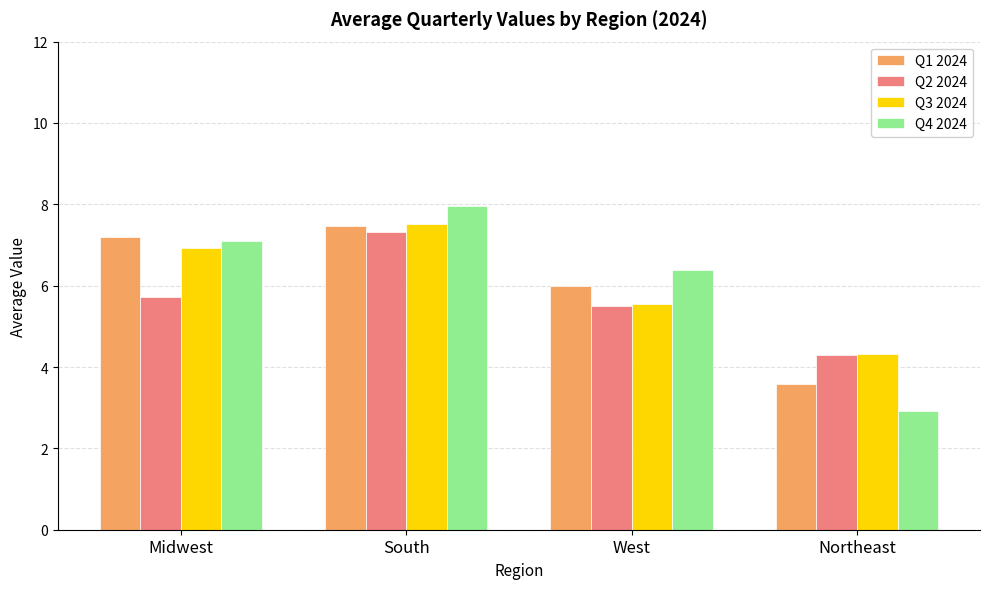

What position from the left is Midwest?

1